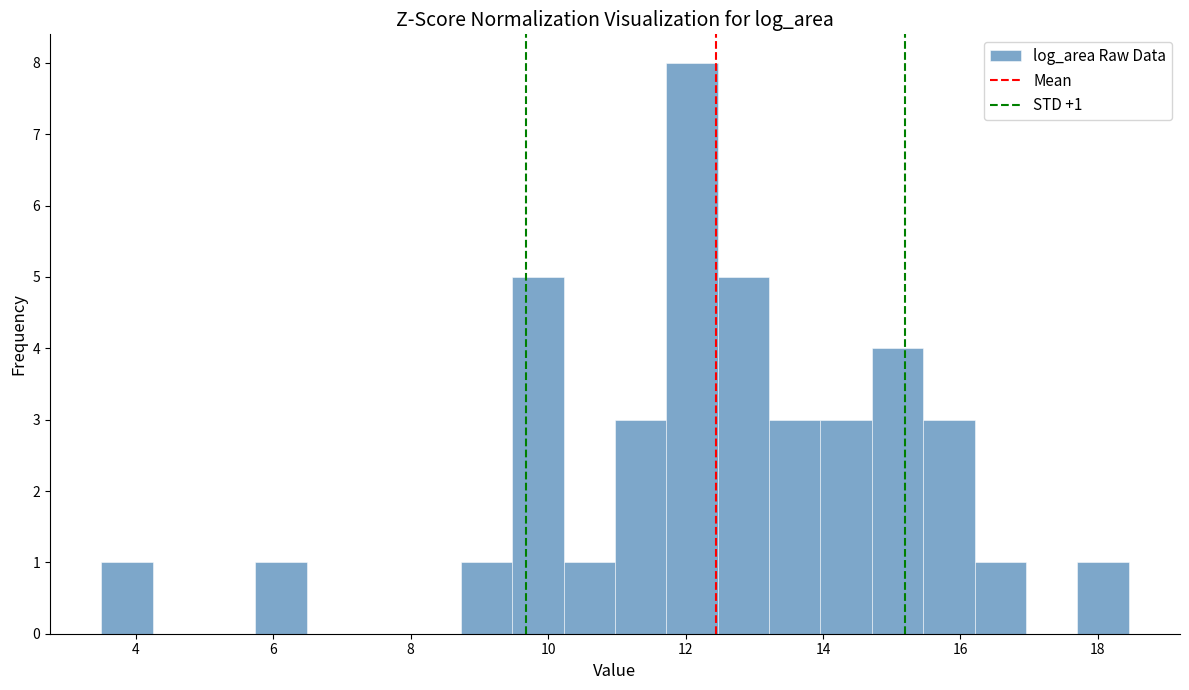

Around what value on the x-axis is the tallest bar? Give the approximate position of its centre, as read against the axis.

12.0